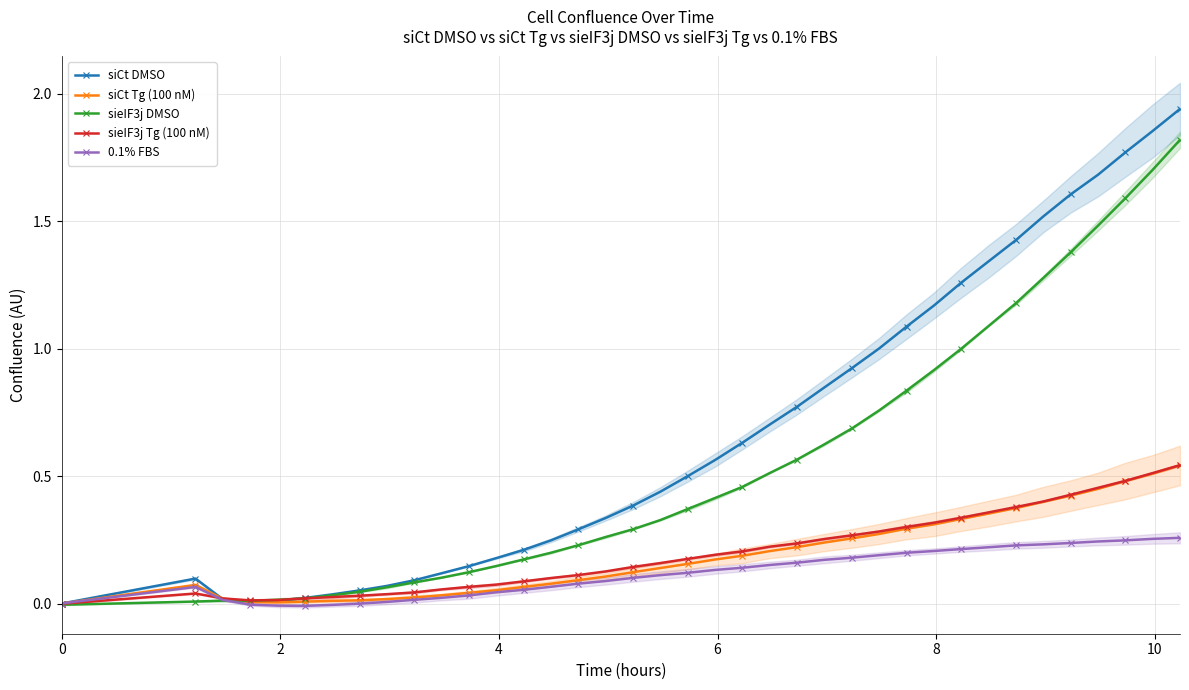

List the series in order of their peak value, highest first.

siCt DMSO, sieIF3j DMSO, sieIF3j Tg (100 nM), siCt Tg (100 nM), 0.1% FBS